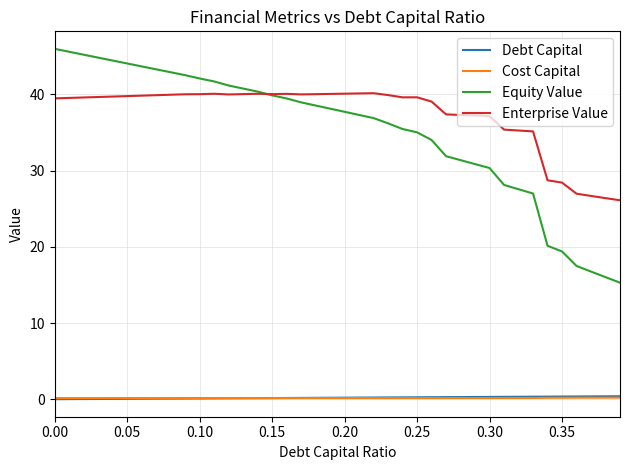

True or false: Debt Capital and Enterprise Value cross at least once.

False